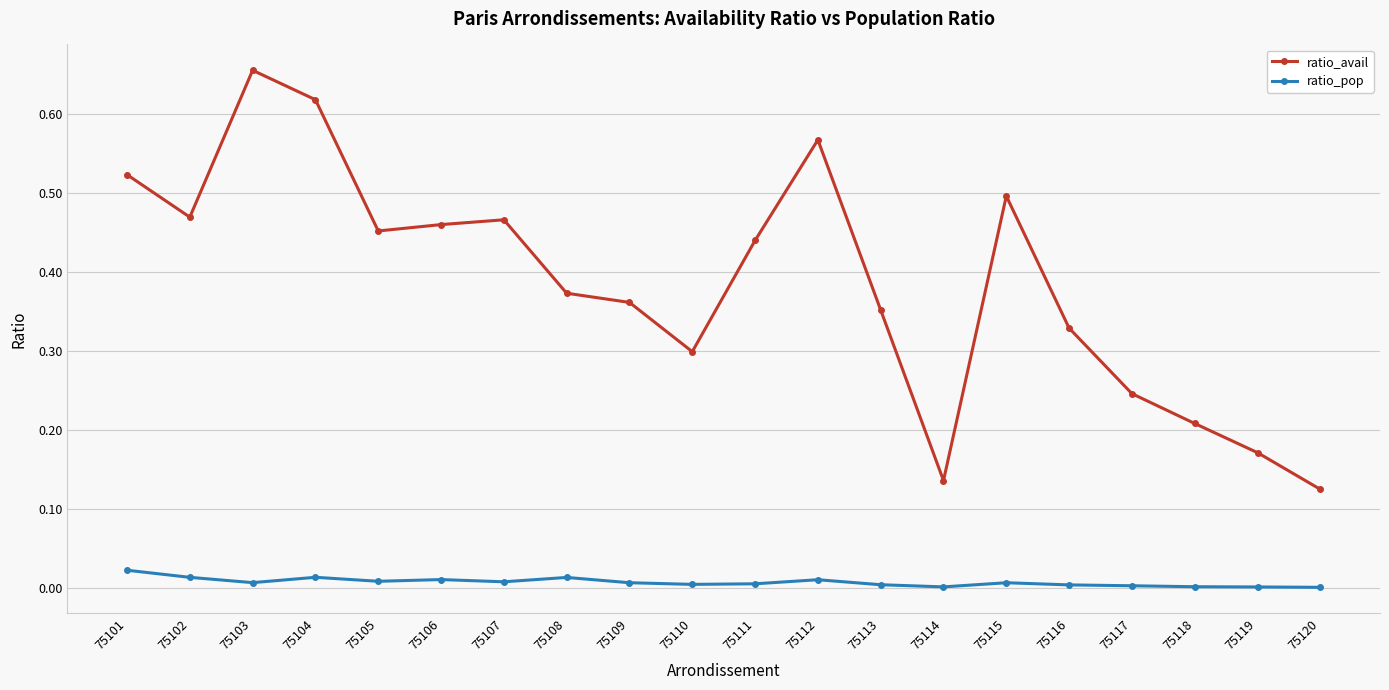

True or false: ratio_pop and ratio_avail cross at least once.

False